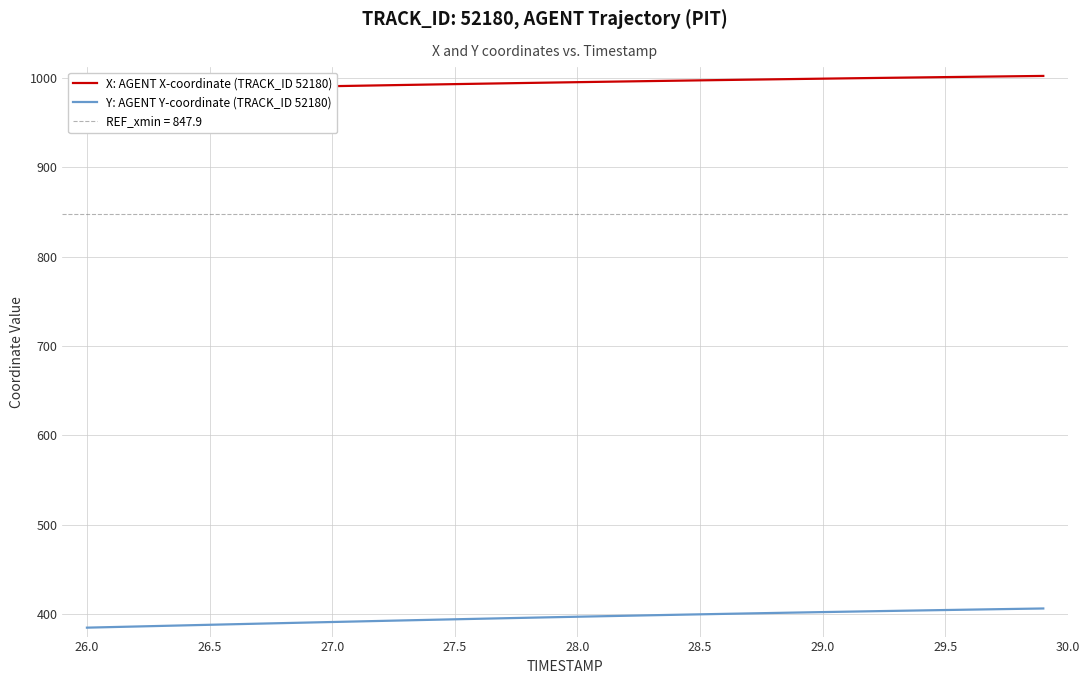

What is the minimum value shown in the chart?

384.6